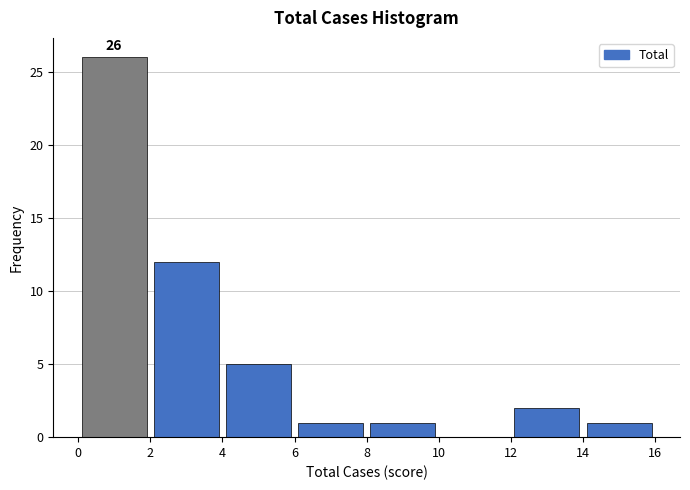

Over which range of the x-axis is the bar tallest?

0 to 2